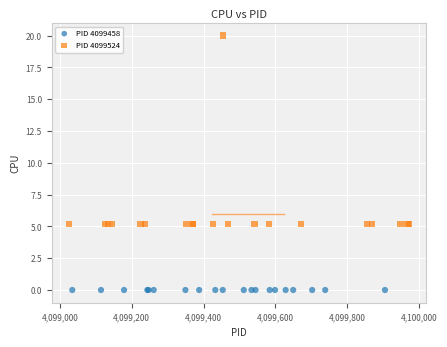

Which series reaches the minimum Y coordinate?

PID 4099458